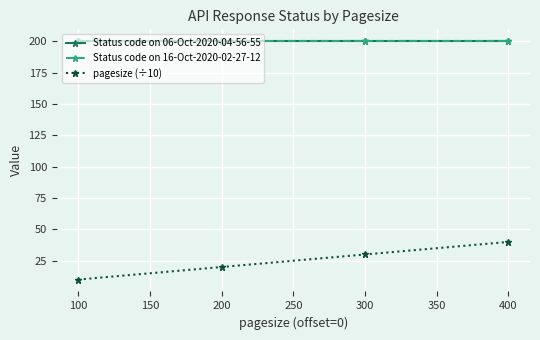

True or false: pagesize (÷10) and Status code on 16-Oct-2020-02-27-12 cross at least once.

False